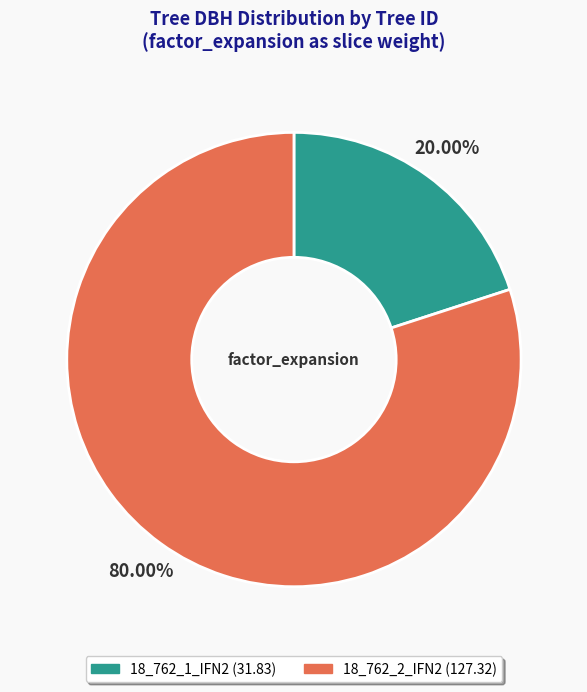

Which has a higher value, 18_762_2_IFN2 or 18_762_1_IFN2?

18_762_2_IFN2